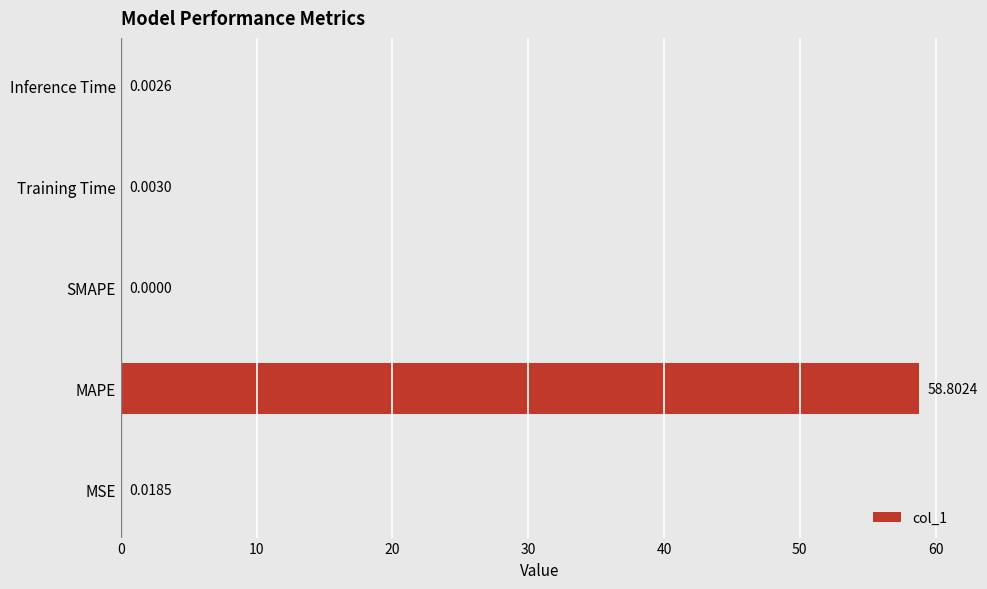

Does the chart contain stacked bars?

No